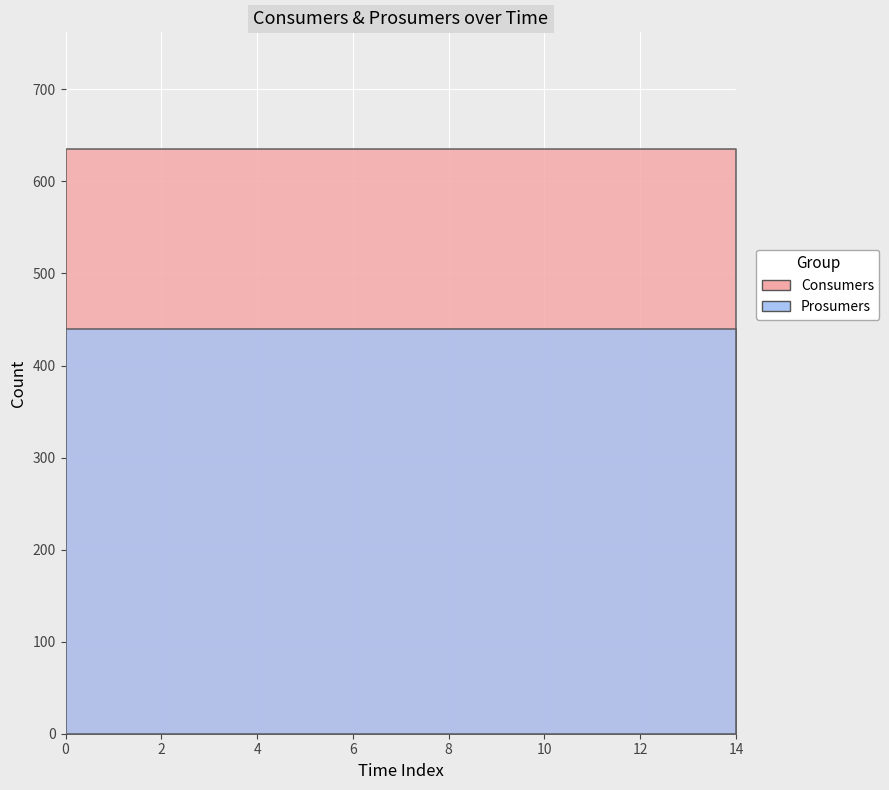

True or false: Consumers and Prosumers intersect in this chart.

False